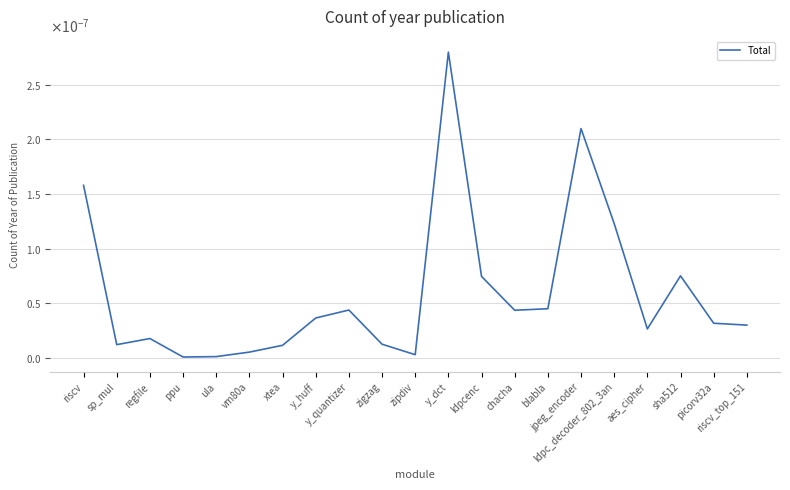

Which category has the highest value across all series?

y_dct